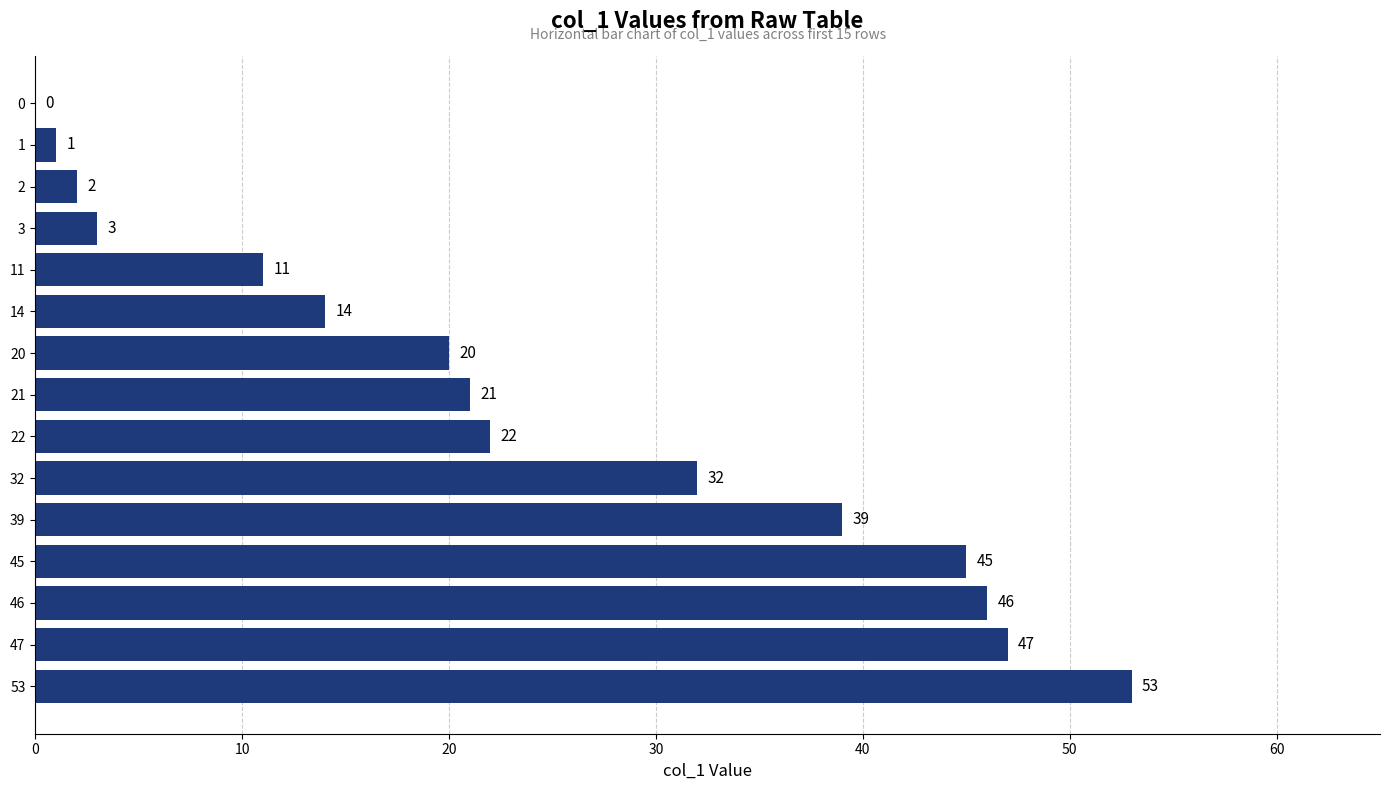

What is the greatest value displayed?

53